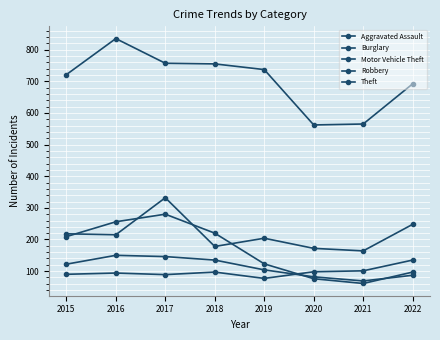

What is the smallest value displayed?

61